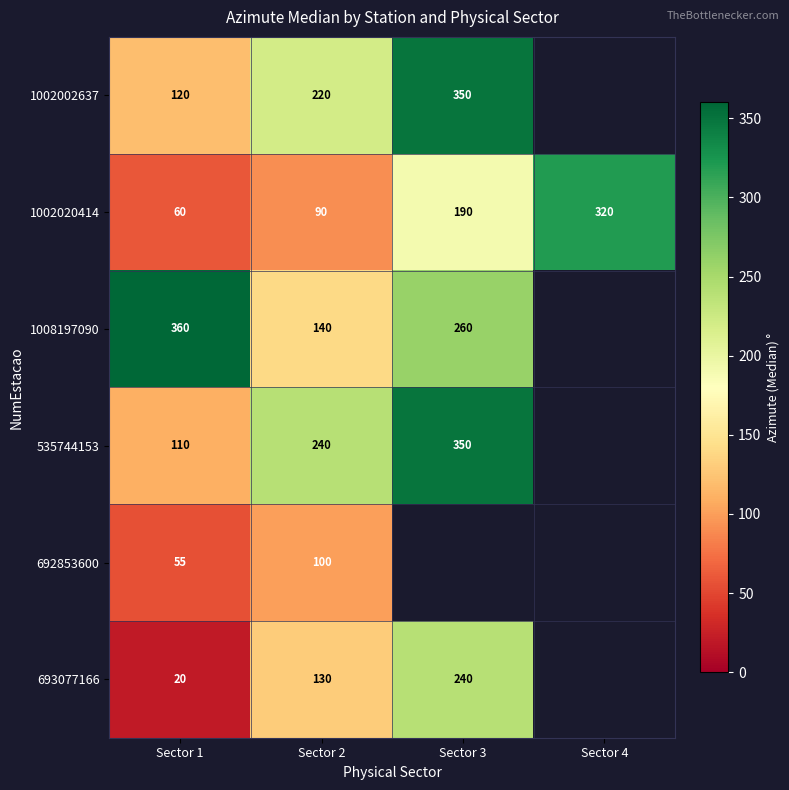

Is it true that 535744153 equals 554.7 at Sector 3?

False